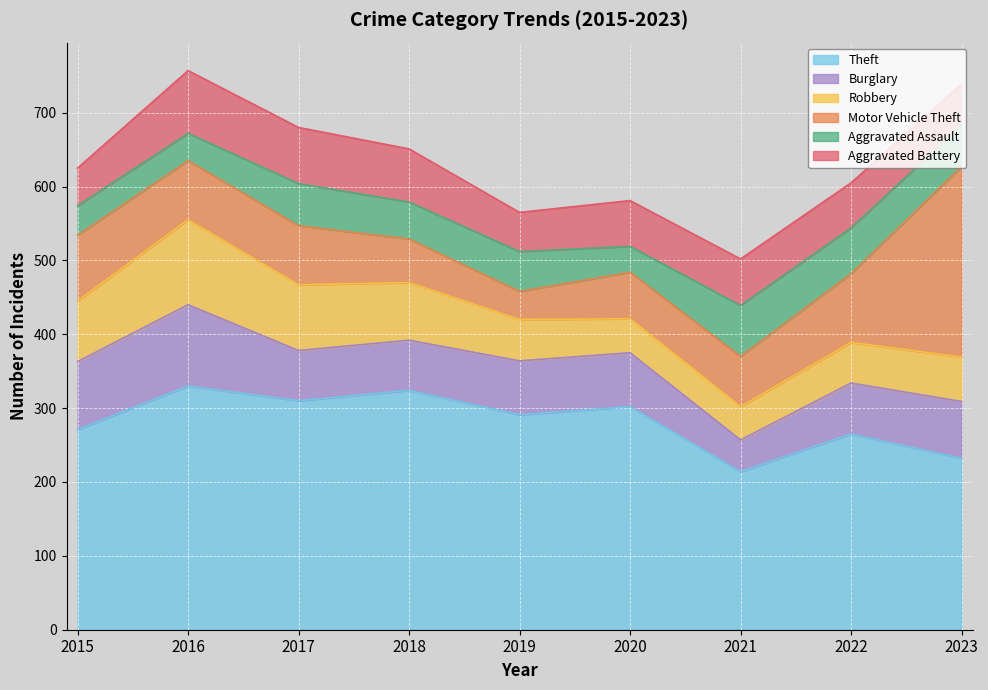

What is the maximum value for Burglary?

110